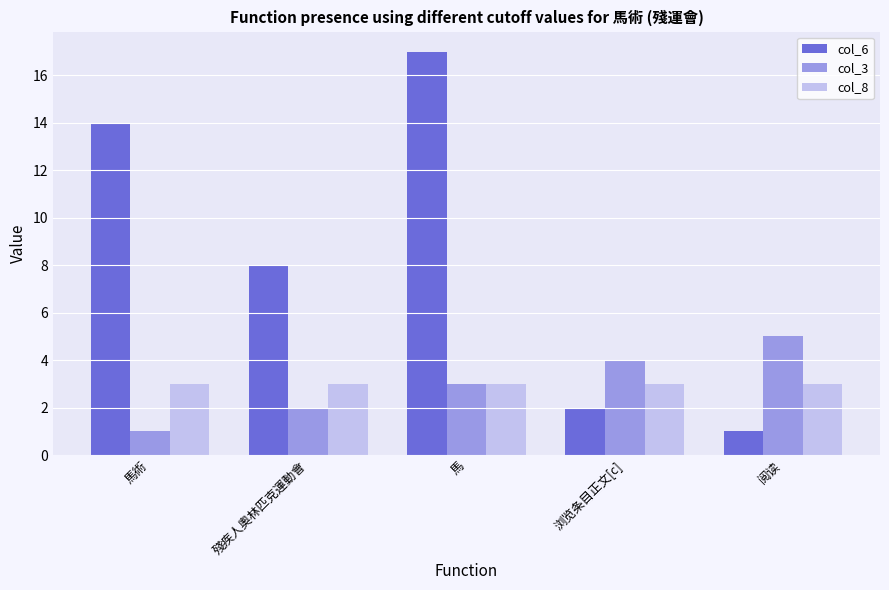

Count the number of data series in this chart.

3